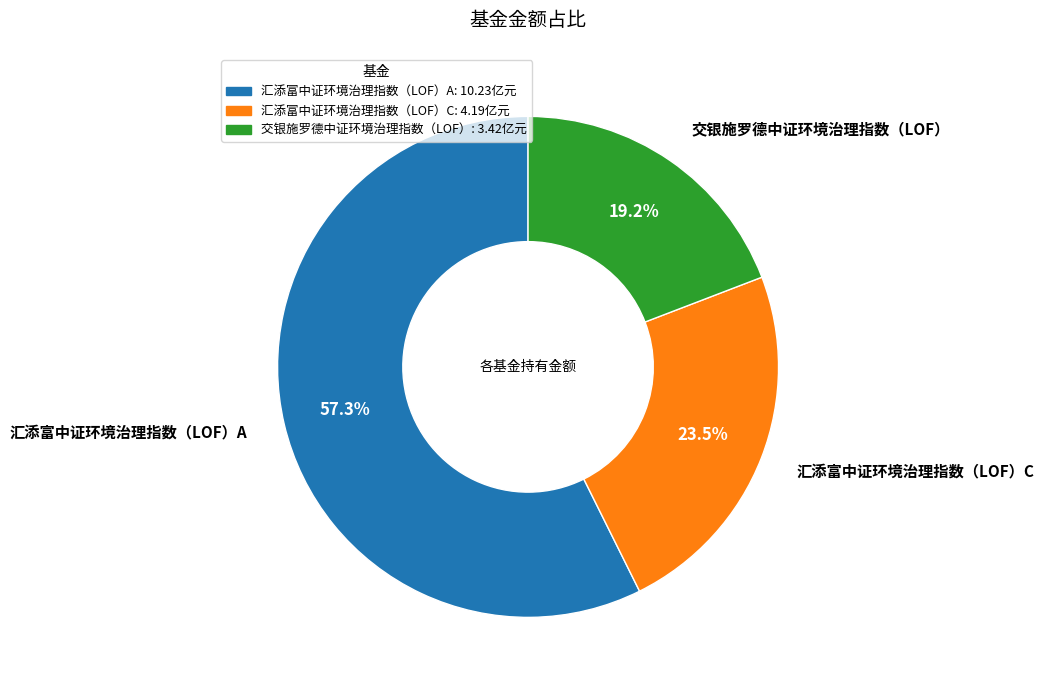

Count the number of slices in the pie.

3